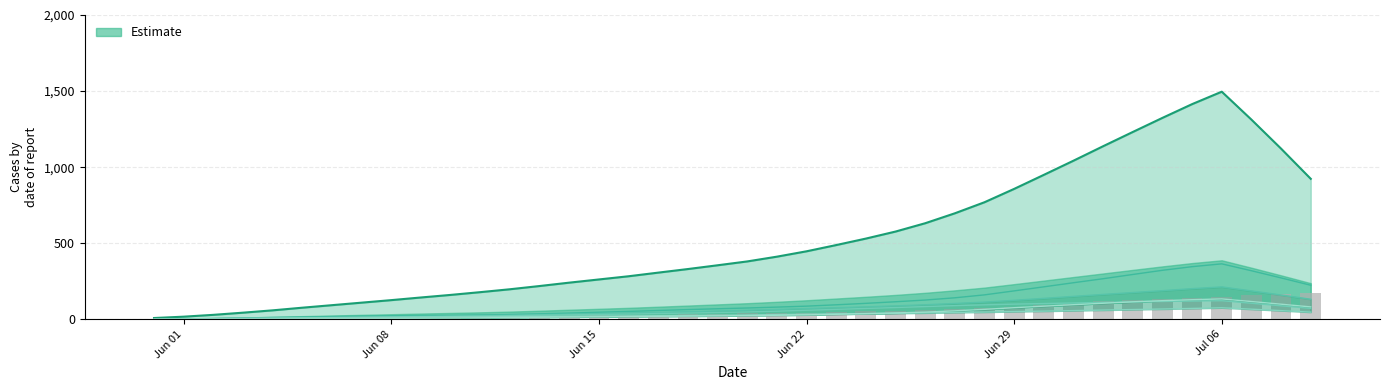

Reading right to left, extract all data points from this chart.

CH: 923.4	1121.7	1312.4	1496.0	1414.3	1324.0	1231.3	1137.7	1042.6	949.4	857.3	769.6	696.9	631.6	576.9	530.7	488.1	447.1	411.9	380.6	355.3	330.6	307.0	283.1	262.1	241.1	219.0	197.7	178.7	160.6	143.7	126.3	109.7	93.1	76.6	59.1	43.9	29.6	17.6	8.7
ZH: 224.0	272.3	319.4	364.7	346.1	322.3	294.9	267.0	240.6	213.7	187.0	160.9	141.6	126.9	115.6	105.1	95.6	86.7	80.4	74.6	69.6	64.1	58.1	52.1	46.7	41.1	36.0	31.9	28.7	26.6	25.1	23.6	21.4	18.4	15.4	12.1	8.9	5.6	2.9	1.0
VD: 132.0	159.9	186.7	213.1	201.7	188.4	176.1	163.7	150.9	137.9	125.0	113.1	104.4	95.7	88.6	82.1	76.6	71.0	65.4	60.0	55.1	50.0	46.0	42.1	38.6	34.9	30.9	27.4	24.7	22.3	19.7	16.9	14.7	12.7	10.6	8.3	6.1	4.3	2.7	1.4
VS: 71.9	89.0	105.9	122.4	120.1	117.6	114.6	111.4	107.6	103.9	99.9	95.3	90.1	84.0	77.6	71.7	65.7	59.7	53.7	48.7	45.0	41.6	38.0	34.7	32.0	29.9	27.3	24.3	21.7	19.1	16.3	13.3	10.6	8.1	6.3	4.4	3.1	2.1	1.3	0.7
GE: 47.4	57.3	66.9	76.0	71.7	67.9	64.4	61.0	57.4	54.0	51.0	47.9	45.1	42.3	39.4	37.6	35.9	33.6	31.1	29.0	27.0	25.6	24.0	22.4	21.4	20.4	19.4	18.3	17.1	16.1	15.1	13.7	12.6	11.1	9.7	7.9	6.0	4.1	2.7	1.6
AG: 81.7	99.6	117.1	134.3	129.0	122.7	115.3	105.7	96.3	86.6	76.6	65.7	56.0	47.4	42.1	37.4	33.3	29.4	26.7	24.3	22.9	21.3	19.9	18.1	16.7	15.1	13.6	12.0	10.3	8.7	7.4	6.0	5.0	4.1	3.1	2.4	1.7	1.0	0.6	0.1